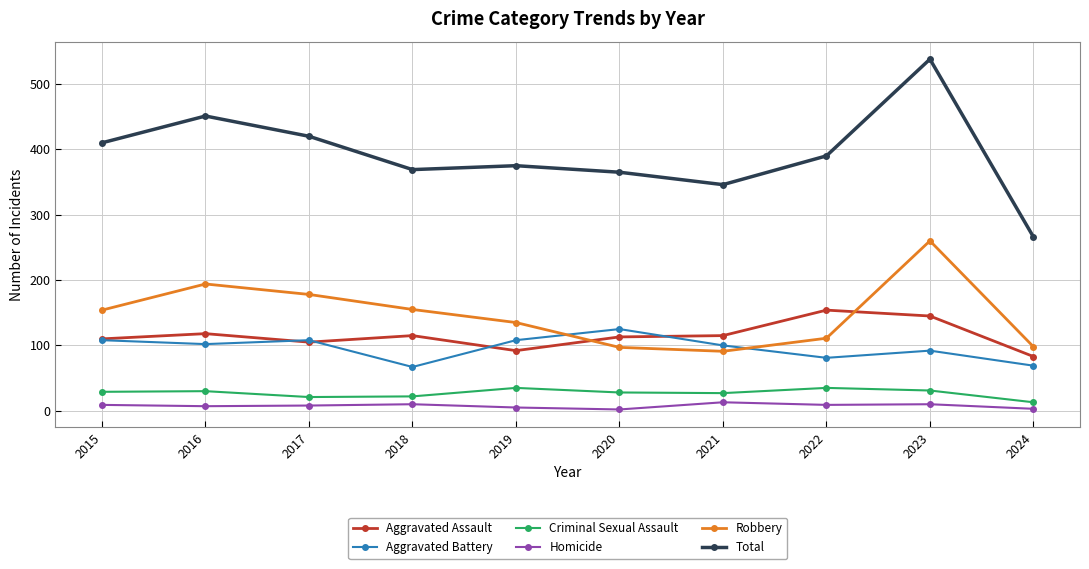

How many lines are shown in the chart?

6